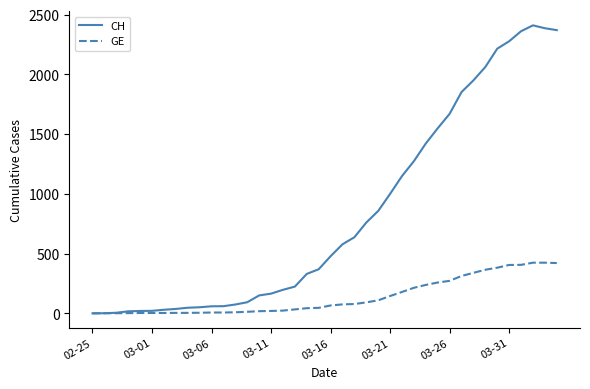

Which series has the widest spread of values?

CH